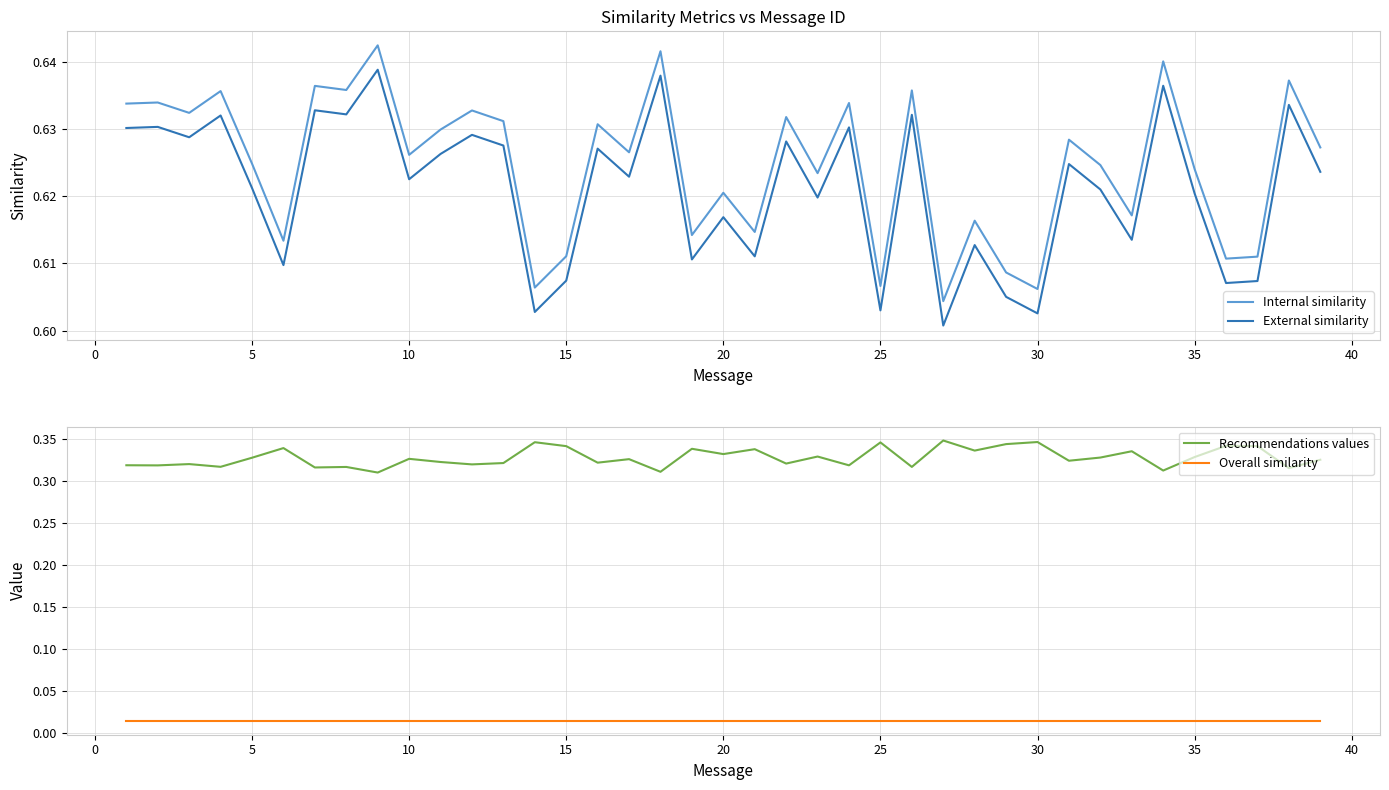

True or false: Recommendations values and Overall similarity intersect in this chart.

False